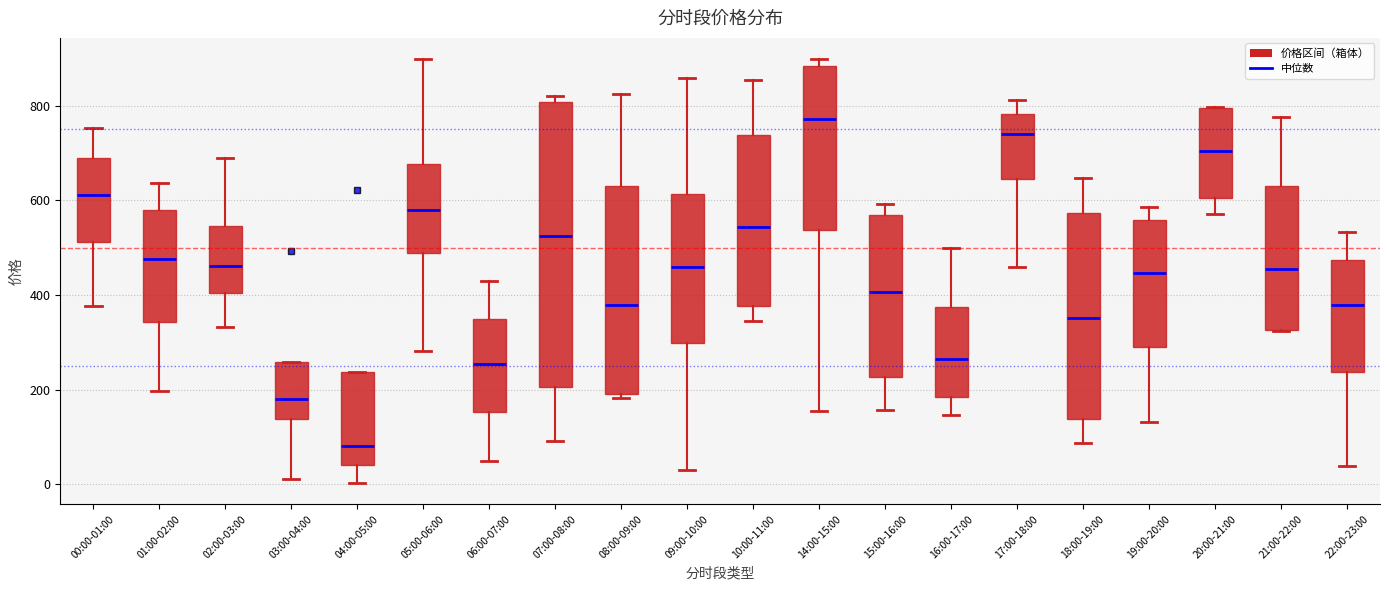

Reading left to right, read every box against the y-axis: the position of its median line, the range the box covers, and the ends of its whiskers. The values are not printed on the chart, so give them approximately, as read against the axis.

00:00-01:00: median 620, box 520 to 680, whiskers 380 to 760
01:00-02:00: median 480, box 340 to 580, whiskers 200 to 640
02:00-03:00: median 460, box 400 to 540, whiskers 340 to 680
03:00-04:00: median 180, box 140 to 260, whiskers 20 to 260
04:00-05:00: median 80, box 40 to 240, whiskers 0 to 240
05:00-06:00: median 580, box 480 to 680, whiskers 280 to 900
06:00-07:00: median 260, box 160 to 340, whiskers 40 to 440
07:00-08:00: median 520, box 200 to 800, whiskers 100 to 820
08:00-09:00: median 380, box 180 to 620, whiskers 180 (just below the box's lower edge) to 820
09:00-10:00: median 460, box 300 to 620, whiskers 20 to 860
10:00-11:00: median 540, box 380 to 740, whiskers 340 to 860
14:00-15:00: median 780, box 540 to 880, whiskers 160 to 900
15:00-16:00: median 400, box 220 to 560, whiskers 160 to 600
16:00-17:00: median 260, box 180 to 380, whiskers 140 to 500
17:00-18:00: median 740, box 640 to 780, whiskers 460 to 820
18:00-19:00: median 360, box 140 to 580, whiskers 80 to 640
19:00-20:00: median 440, box 300 to 560, whiskers 140 to 580
20:00-21:00: median 700, box 600 to 800, whiskers 580 to 800
21:00-22:00: median 460, box 320 to 640, whiskers 320 to 780
22:00-23:00: median 380, box 240 to 480, whiskers 40 to 540